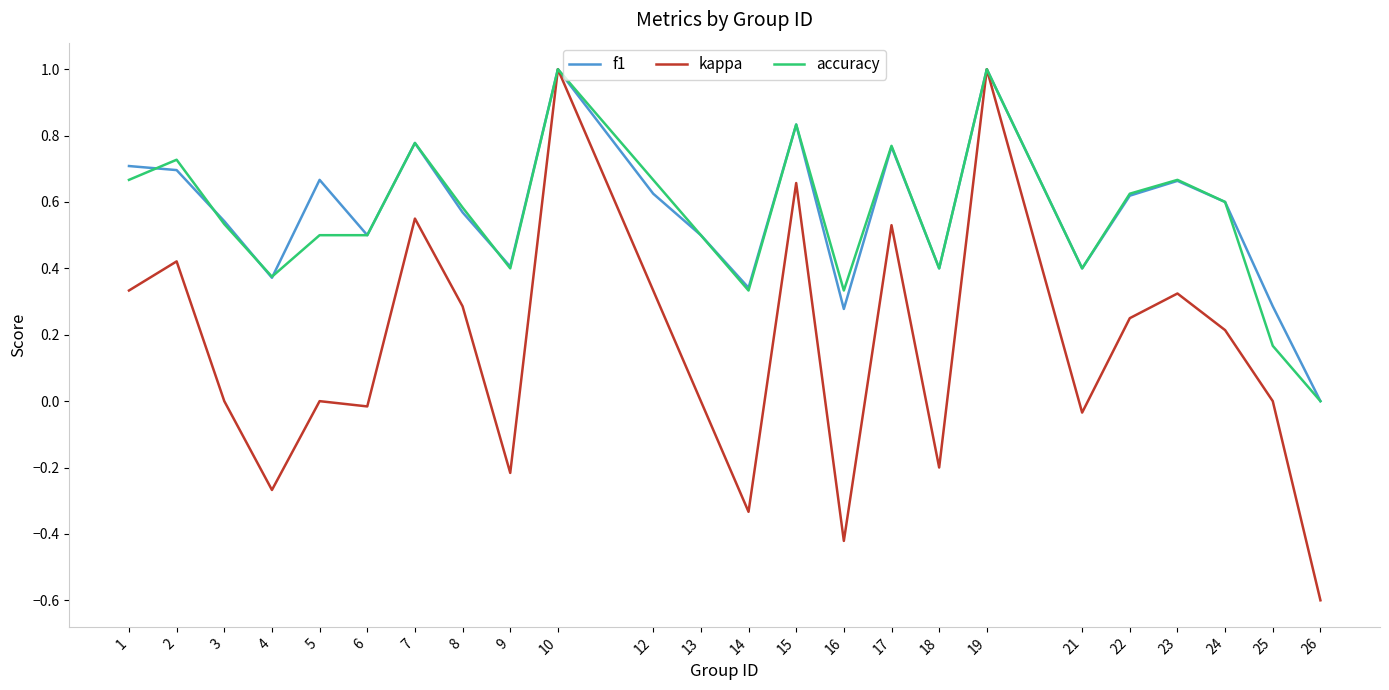

What is the greatest value displayed?

1.0